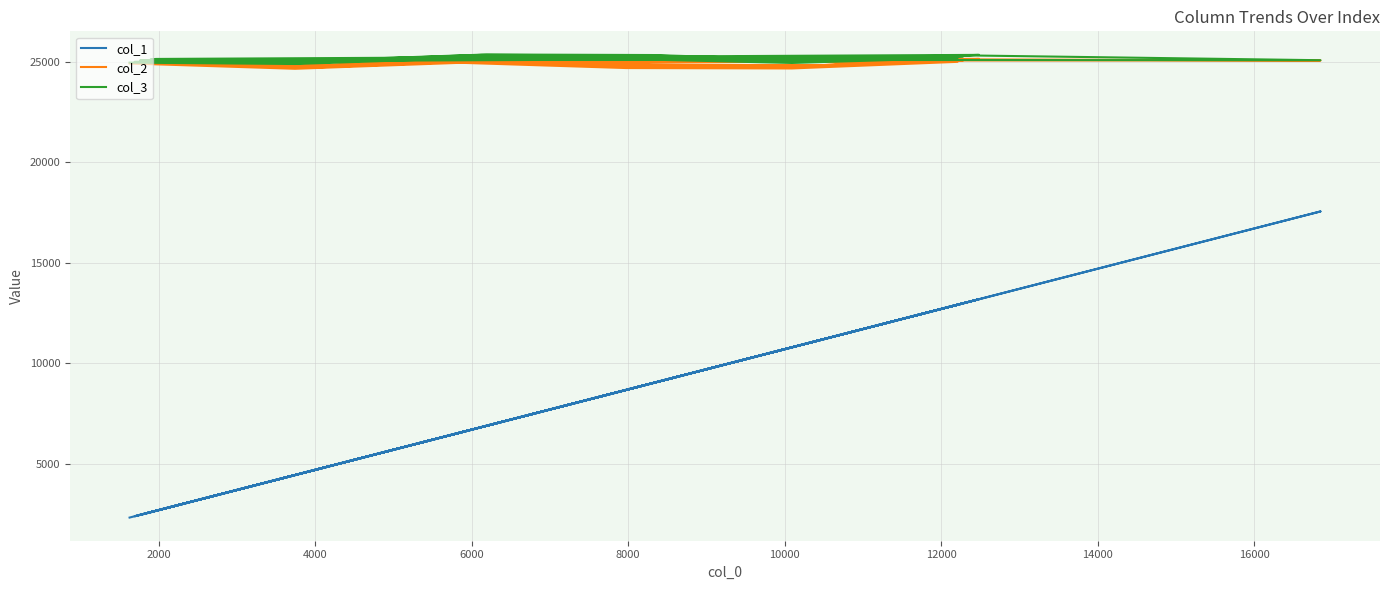

What is the greatest value displayed?

25350